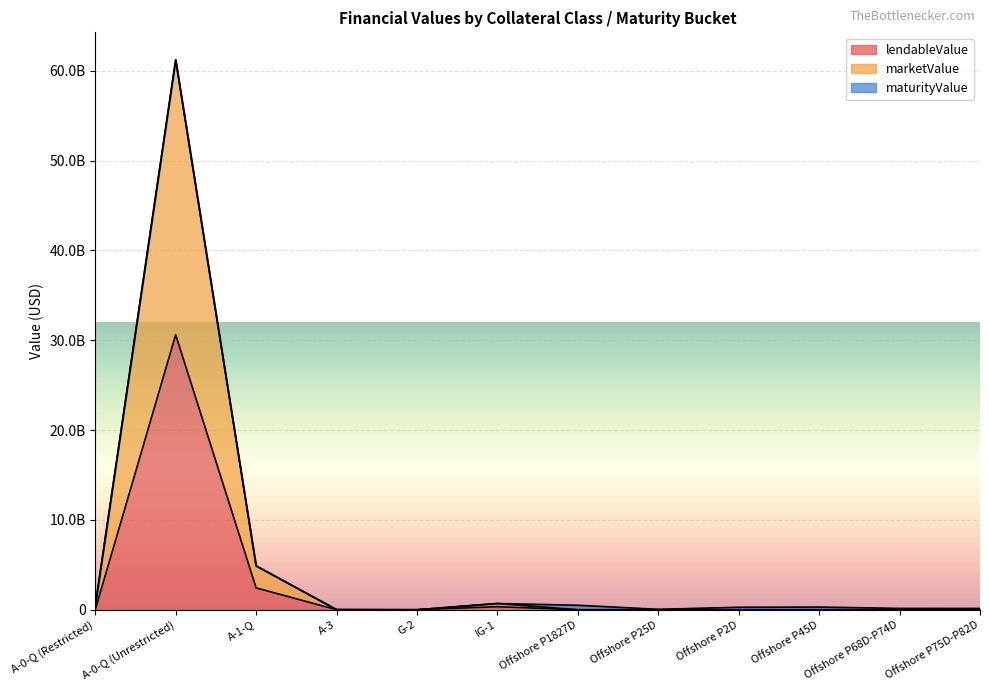

Does the chart display data point markers on the line(s)?

No